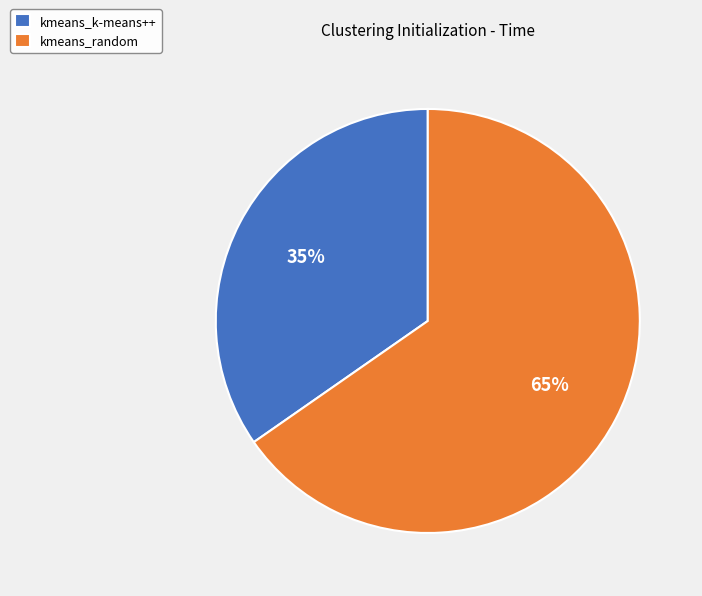

To the nearest percent, what percentage of the pie is kmeans_random?

65%